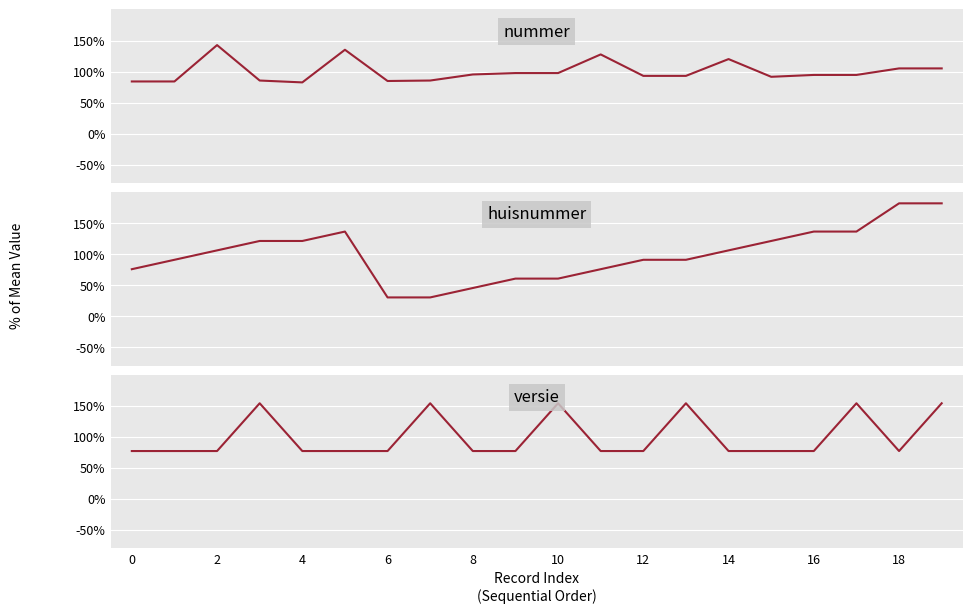

True or false: nummer has more than 2 interior local peaks.

True